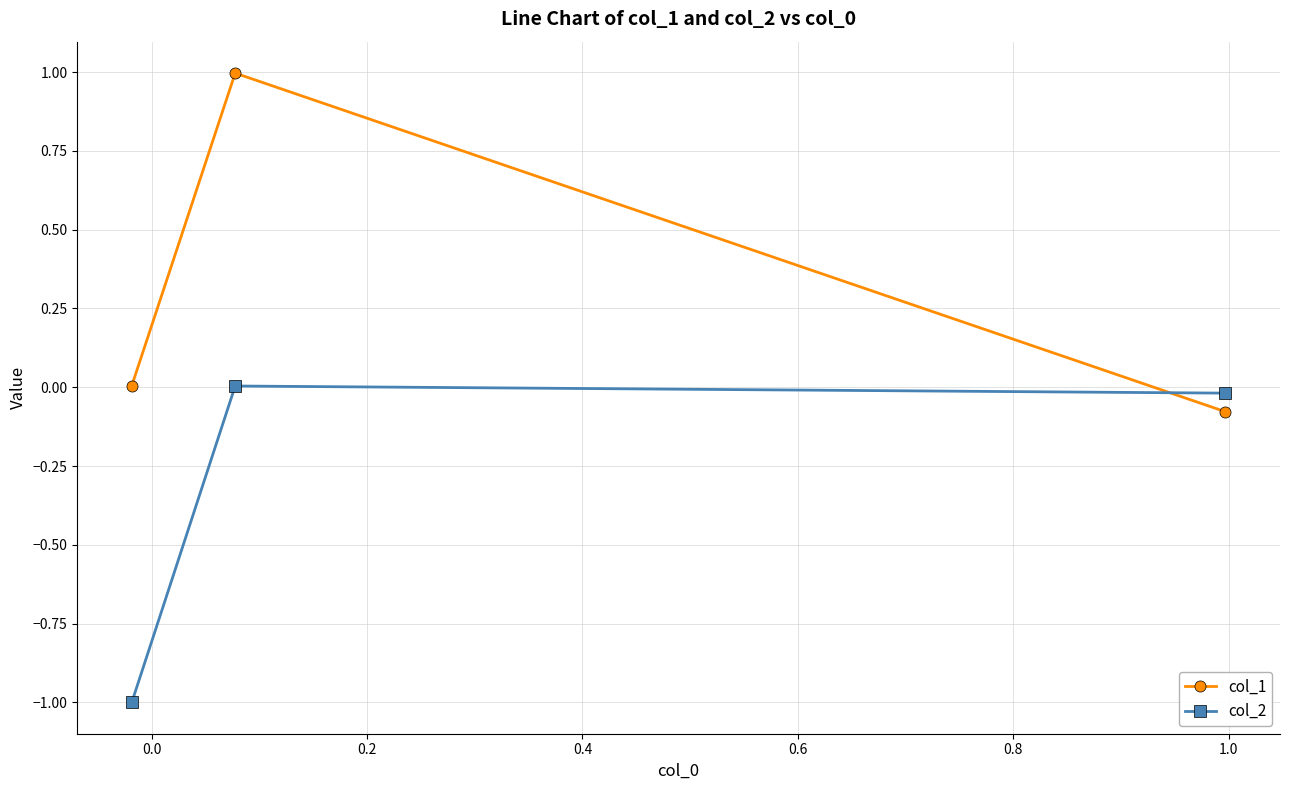

How many distinct data groups are displayed?

2